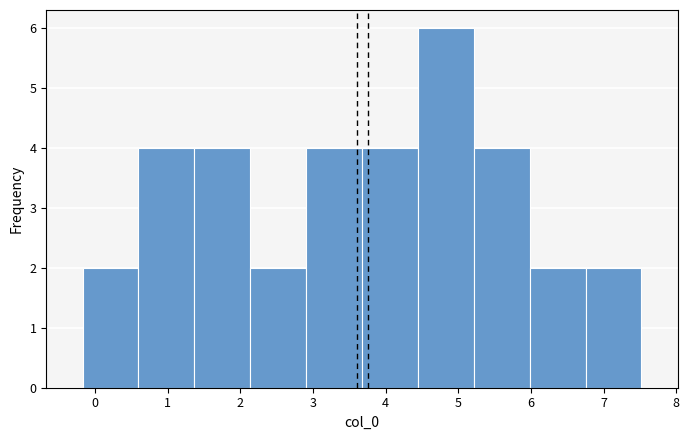

Reading left to right, transcribe this chart: for each bar, give the range it covers on the x-axis and its height. Neither the bar edges nor the heights are printed on the chart, so give them approximately, as read against the axes.

-0.2 to 0.6: 2
0.6 to 1.4: 4
1.4 to 2.1: 4
2.1 to 2.9: 2
2.9 to 3.7: 4
3.7 to 4.4: 4
4.4 to 5.2: 6
5.2 to 6.0: 4
6.0 to 6.8: 2
6.8 to 7.5: 2